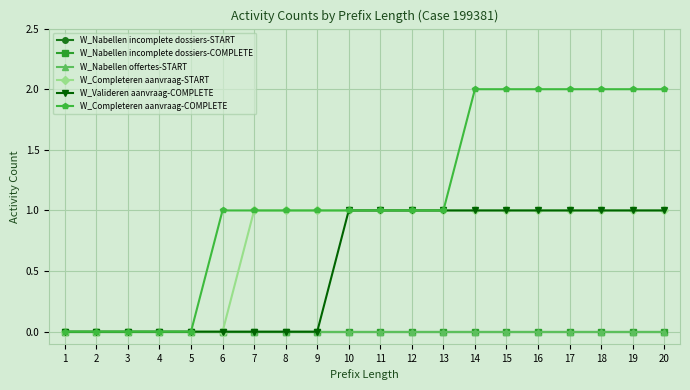

Is this an area chart (filled region under the line)?

No